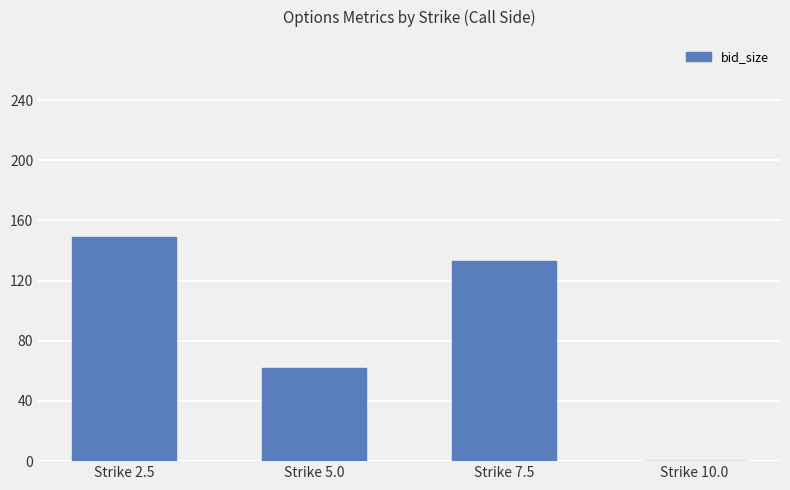

What is the difference between the values at Strike 5.0 and Strike 10.0?

62